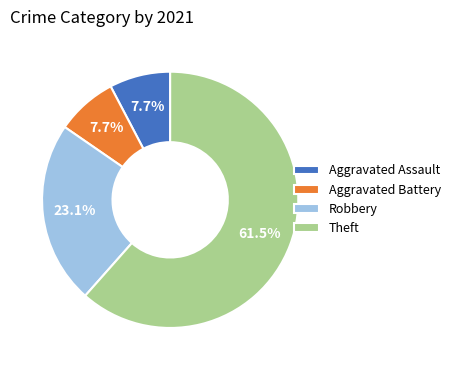

What is the largest slice in the pie chart?

Theft